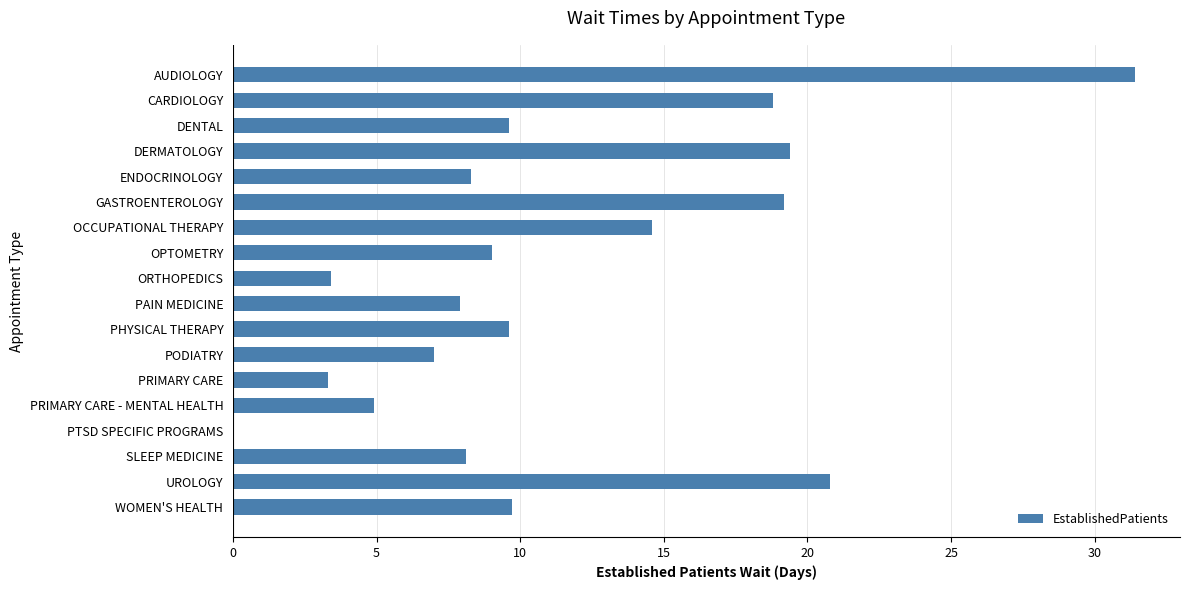

True or false: the data shows 5.2 at PRIMARY CARE.

False